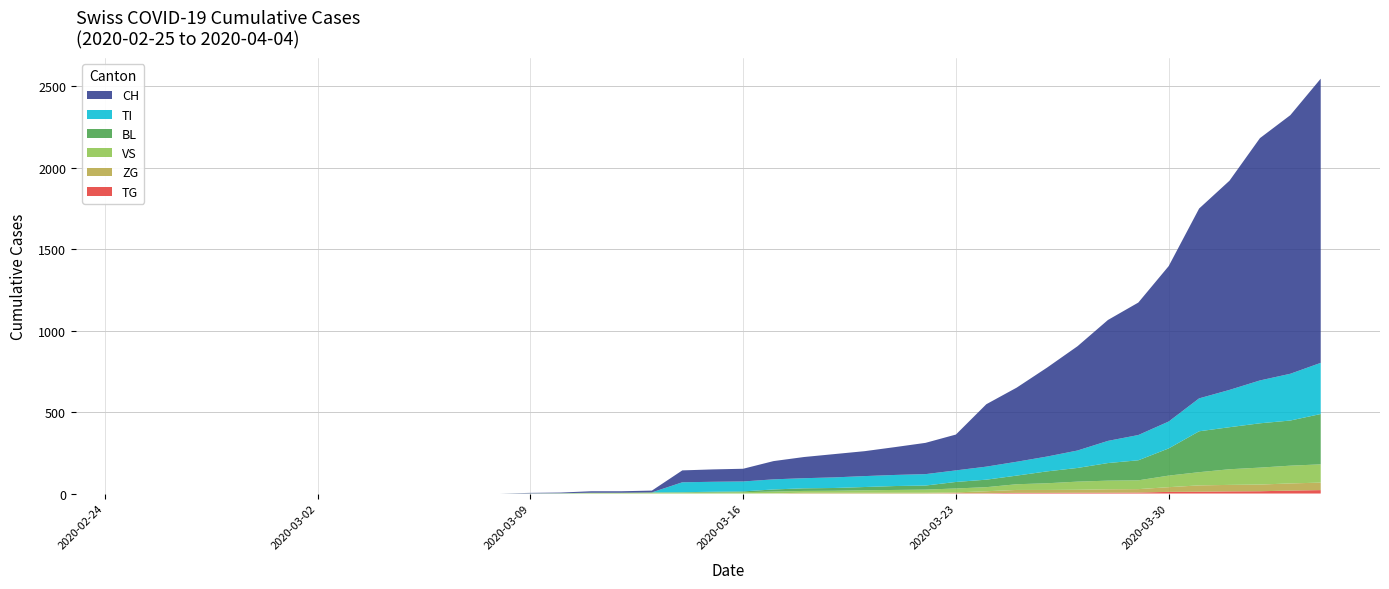

Reading right to left, extract all data points from this chart.

BL: 2020-04-04=309	2020-04-03=277	2020-04-02=272	2020-04-01=258	2020-03-31=251	2020-03-30=167	2020-03-29=123	2020-03-28=108	2020-03-27=84	2020-03-26=73	2020-03-25=53	2020-03-24=46	2020-03-23=40	2020-03-22=25	2020-03-21=24	2020-03-20=20	2020-03-19=17	2020-03-18=16	2020-03-17=13	2020-03-16=5	2020-03-15=5	2020-03-14=2	2020-03-13=2	2020-03-12=2	2020-03-11=2	2020-03-10=2	2020-03-09=1	2020-03-08=0	2020-03-07=0	2020-03-06=0	2020-03-05=0	2020-03-04=0	2020-03-03=0	2020-03-02=0	2020-03-01=0	2020-02-29=0	2020-02-28=0	2020-02-27=0	2020-02-26=0	2020-02-25=0
TI: 2020-04-04=314	2020-04-03=287	2020-04-02=263	2020-04-01=229	2020-03-31=202	2020-03-30=165	2020-03-29=155	2020-03-28=136	2020-03-27=107	2020-03-26=91	2020-03-25=85	2020-03-24=80	2020-03-23=71	2020-03-22=70	2020-03-21=68	2020-03-20=67	2020-03-19=65	2020-03-18=62	2020-03-17=62	2020-03-16=61	2020-03-15=61	2020-03-14=61	2020-03-13=0	2020-03-12=0	2020-03-11=0	2020-03-10=0	2020-03-09=0	2020-03-08=0	2020-03-07=0	2020-03-06=0	2020-03-05=0	2020-03-04=0	2020-03-03=0	2020-03-02=0	2020-03-01=0	2020-02-29=0	2020-02-28=0	2020-02-27=0	2020-02-26=0	2020-02-25=0
VS: 2020-04-04=112	2020-04-03=109	2020-04-02=104	2020-04-01=96	2020-03-31=81	2020-03-30=71	2020-03-29=54	2020-03-28=53	2020-03-27=50	2020-03-26=41	2020-03-25=35	2020-03-24=25	2020-03-23=24	2020-03-22=19	2020-03-21=17	2020-03-20=15	2020-03-19=12	2020-03-18=11	2020-03-17=11	2020-03-16=8	2020-03-15=6	2020-03-14=6	2020-03-13=5	2020-03-12=3	2020-03-11=3	2020-03-10=0	2020-03-09=0	2020-03-08=0	2020-03-07=0	2020-03-06=0	2020-03-05=0	2020-03-04=0	2020-03-03=0	2020-03-02=0	2020-03-01=0	2020-02-29=0	2020-02-28=0	2020-02-27=0	2020-02-26=0	2020-02-25=0
ZG: 2020-04-04=46	2020-04-03=44	2020-04-02=41	2020-04-01=40	2020-03-31=39	2020-03-30=29	2020-03-29=21	2020-03-28=21	2020-03-27=18	2020-03-26=18	2020-03-25=18	2020-03-24=12	2020-03-23=5	2020-03-22=5	2020-03-21=5	2020-03-20=5	2020-03-19=5	2020-03-18=5	2020-03-17=1	2020-03-16=0	2020-03-15=0	2020-03-14=0	2020-03-13=0	2020-03-12=0	2020-03-11=0	2020-03-10=0	2020-03-09=0	2020-03-08=0	2020-03-07=0	2020-03-06=0	2020-03-05=0	2020-03-04=0	2020-03-03=0	2020-03-02=0	2020-03-01=0	2020-02-29=0	2020-02-28=0	2020-02-27=0	2020-02-26=0	2020-02-25=0
TG: 2020-04-04=21	2020-04-03=18	2020-04-02=14	2020-04-01=13	2020-03-31=11	2020-03-30=10	2020-03-29=6	2020-03-28=5	2020-03-27=5	2020-03-26=4	2020-03-25=4	2020-03-24=2	2020-03-23=2	2020-03-22=0	2020-03-21=0	2020-03-20=0	2020-03-19=0	2020-03-18=0	2020-03-17=0	2020-03-16=0	2020-03-15=0	2020-03-14=0	2020-03-13=0	2020-03-12=0	2020-03-11=0	2020-03-10=0	2020-03-09=0	2020-03-08=0	2020-03-07=0	2020-03-06=0	2020-03-05=0	2020-03-04=0	2020-03-03=0	2020-03-02=0	2020-03-01=0	2020-02-29=0	2020-02-28=0	2020-02-27=0	2020-02-26=0	2020-02-25=0
CH: 2020-04-04=1744	2020-04-03=1587	2020-04-02=1487	2020-04-01=1284	2020-03-31=1165	2020-03-30=954	2020-03-29=813	2020-03-28=742	2020-03-27=640	2020-03-26=546	2020-03-25=455	2020-03-24=383	2020-03-23=220	2020-03-22=192	2020-03-21=171	2020-03-20=153	2020-03-19=143	2020-03-18=130	2020-03-17=112	2020-03-16=78	2020-03-15=76	2020-03-14=73	2020-03-13=11	2020-03-12=9	2020-03-11=9	2020-03-10=4	2020-03-09=3	2020-03-08=0	2020-03-07=0	2020-03-06=0	2020-03-05=0	2020-03-04=0	2020-03-03=0	2020-03-02=0	2020-03-01=0	2020-02-29=0	2020-02-28=0	2020-02-27=0	2020-02-26=0	2020-02-25=0